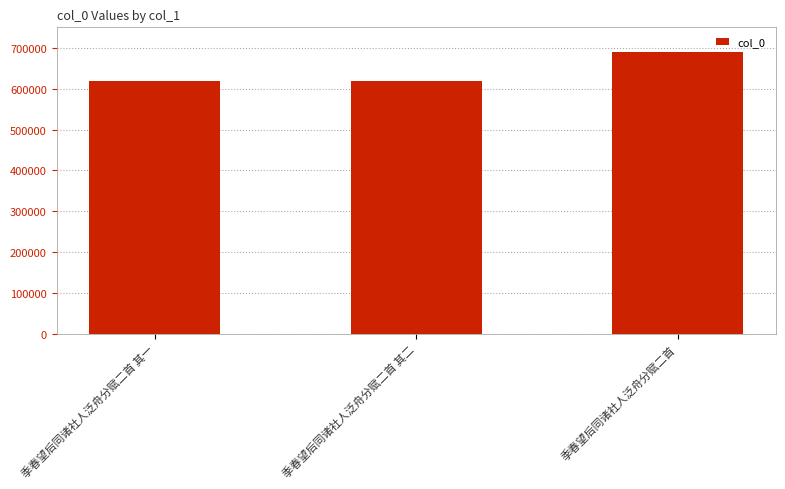

Which label corresponds to the largest value in the chart?

季春望后同诸社人泛舟分赋二首